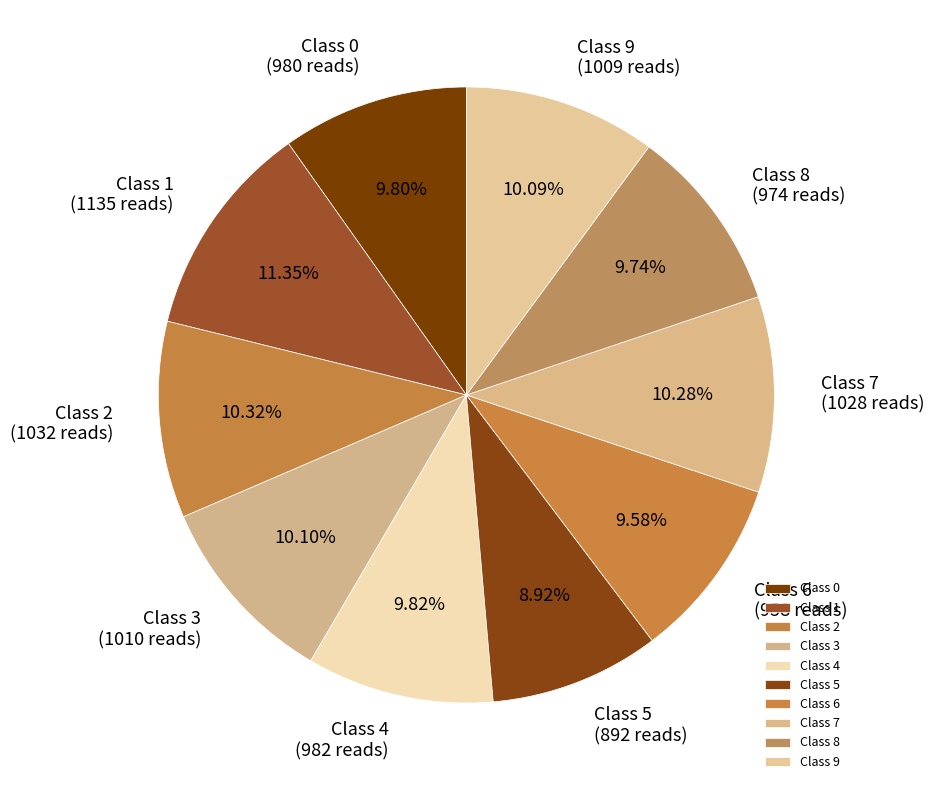

Approximately how many times larger is the value at Class 3 compared to Class 6?

1.1